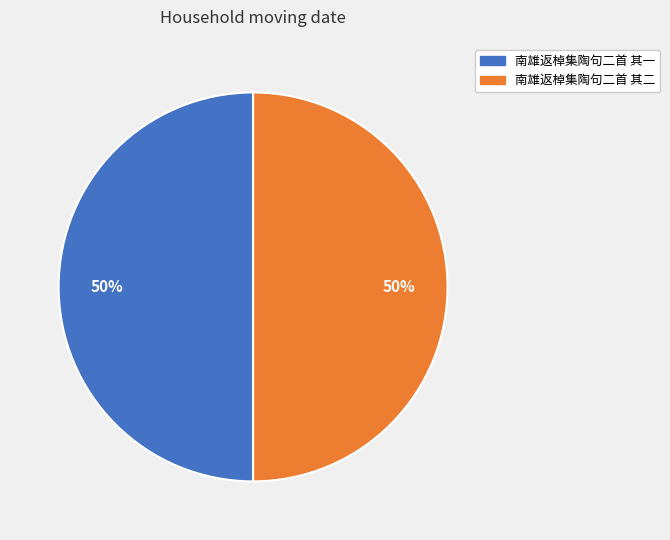

How many segments does this pie chart have?

2